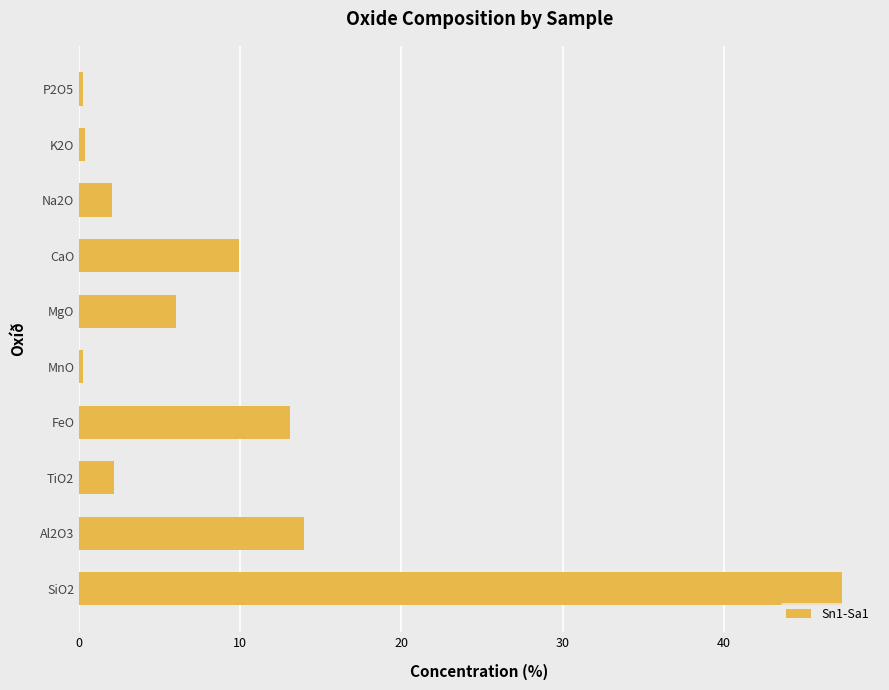

At which category does the chart reach its peak across all series?

SiO2